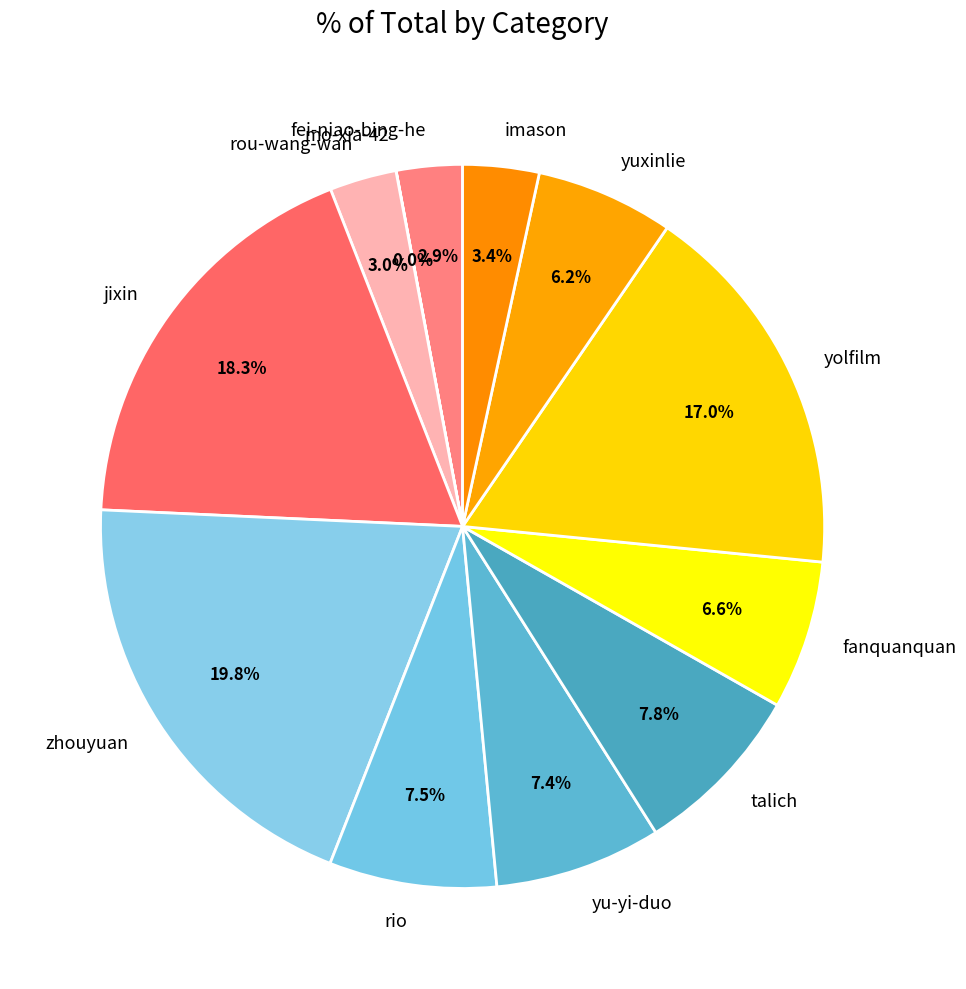

To the nearest percent, what portion does yu-yi-duo represent?

7%